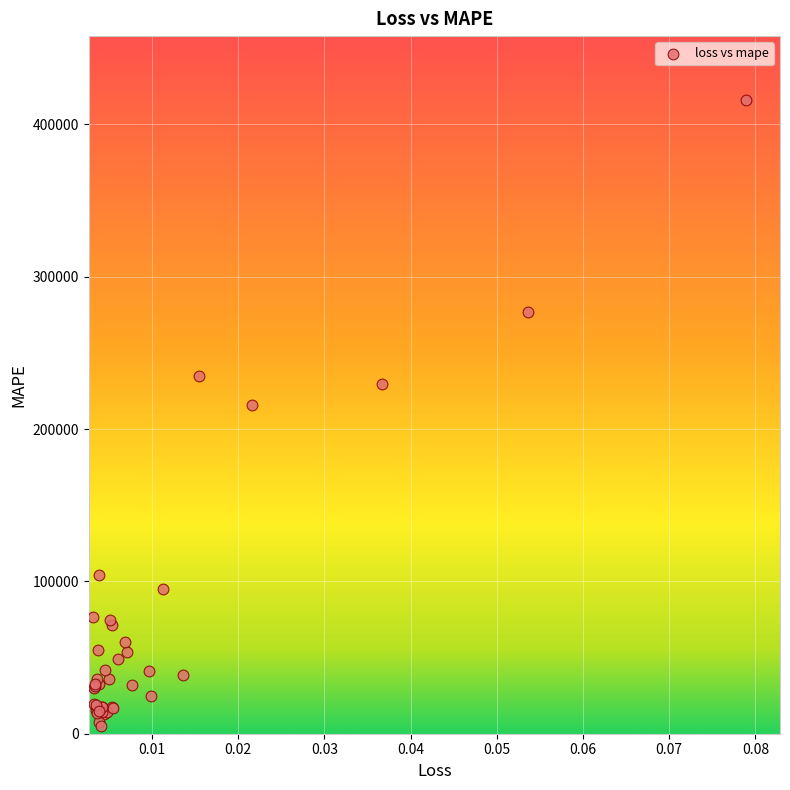

What Y value in the scatter plot is closest to 210780?

216012.0